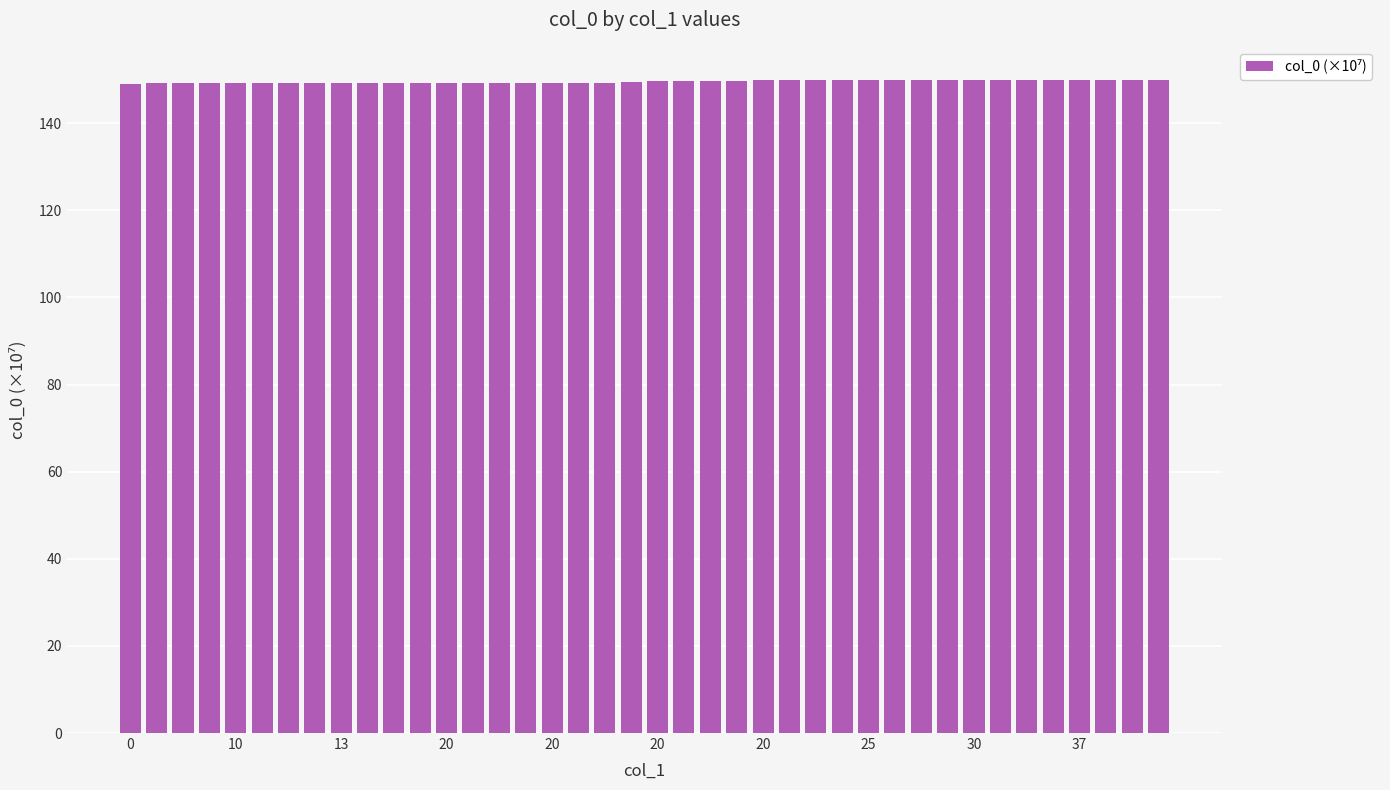

What is the greatest value displayed?

150.0